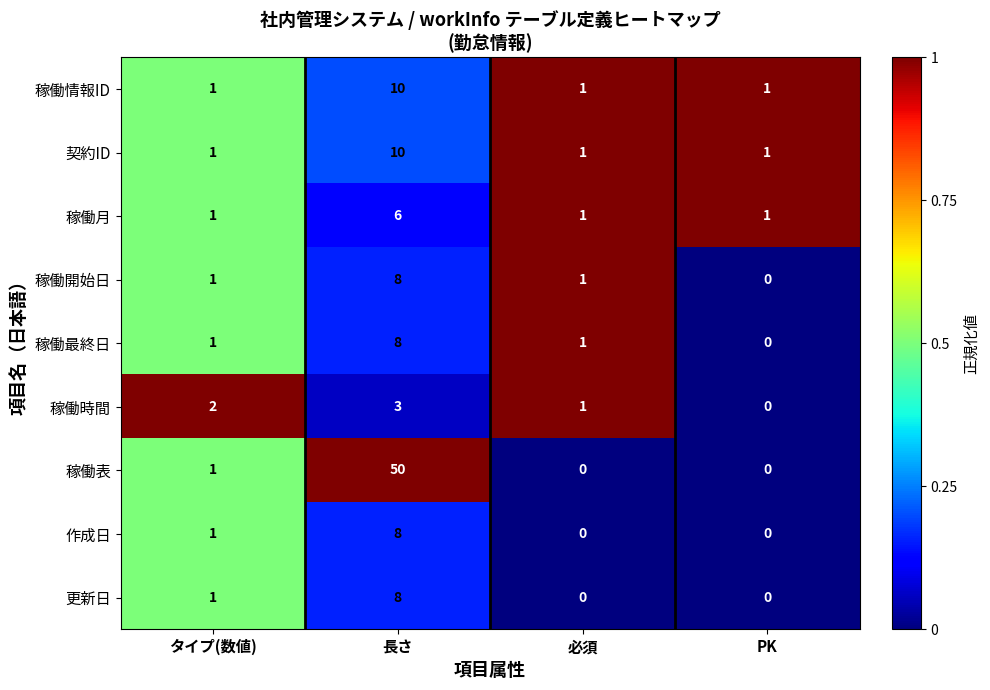

How many data points does each series have?

4